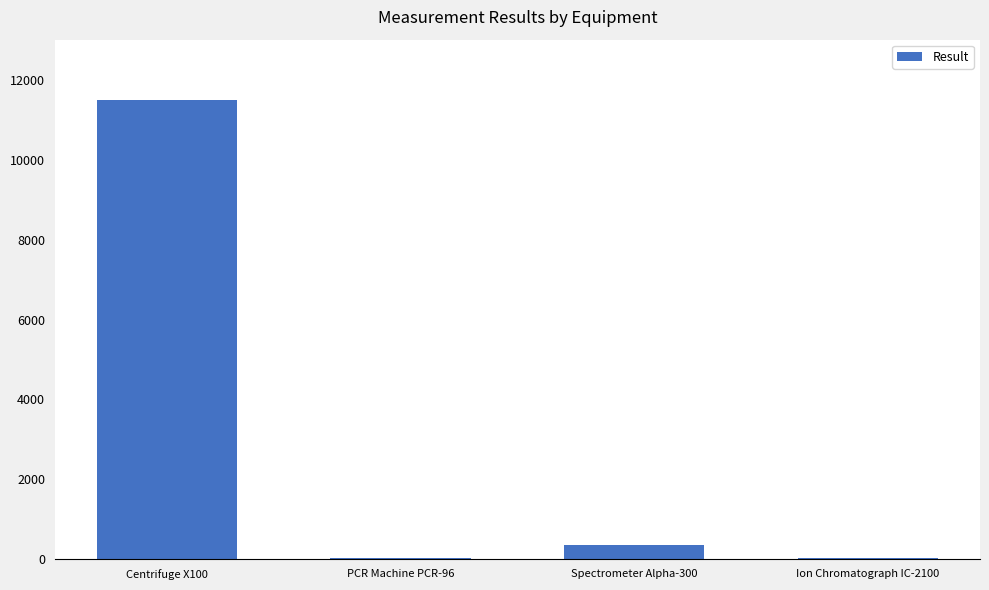

What is the maximum value shown in the chart?

11500.0